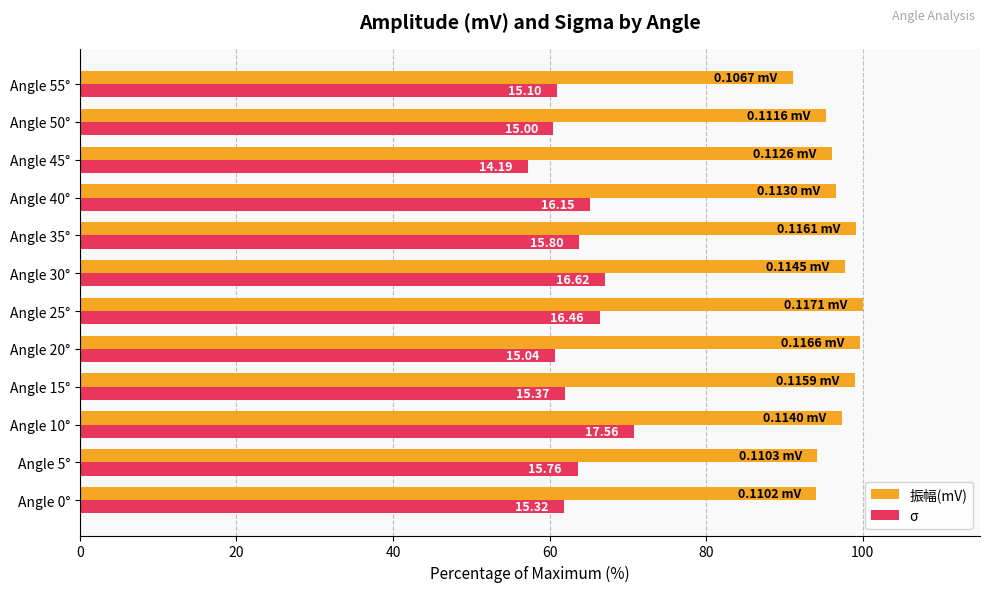

What are all the series names shown in the legend?

振幅(mV), σ